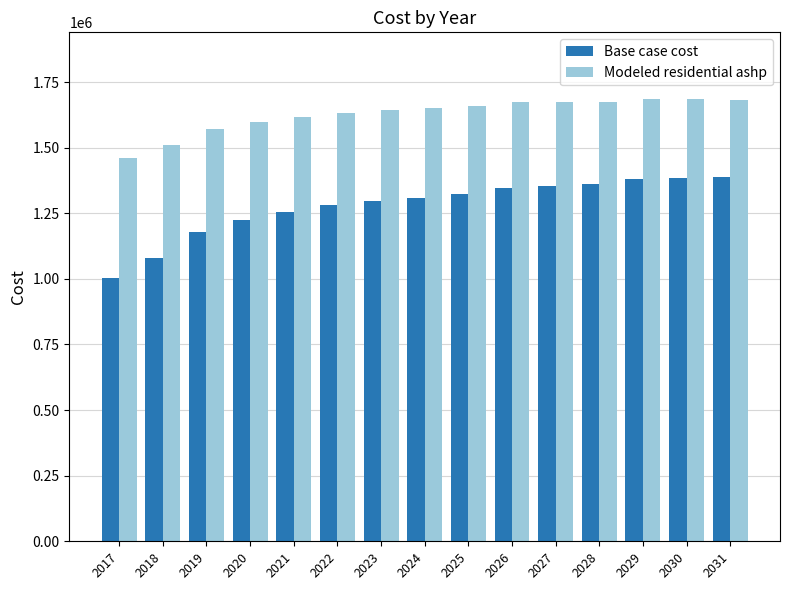

Which series has the largest range (max minus min)?

Base case cost